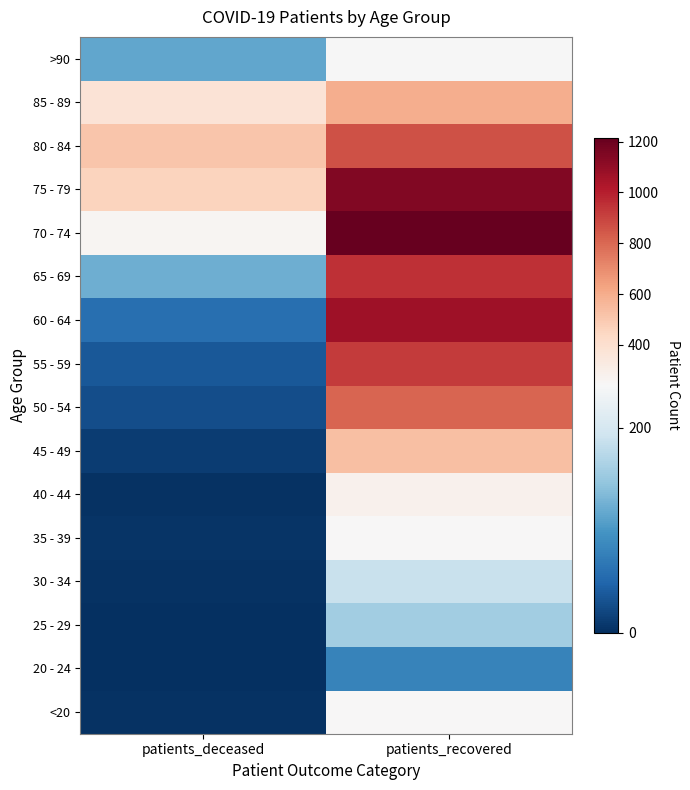

Rank the series at patients_recovered from highest to lowest value.

70 - 74, 75 - 79, 60 - 64, 65 - 69, 55 - 59, 80 - 84, 50 - 54, 85 - 89, 45 - 49, 40 - 44, <20, 35 - 39, >90, 30 - 34, 25 - 29, 20 - 24